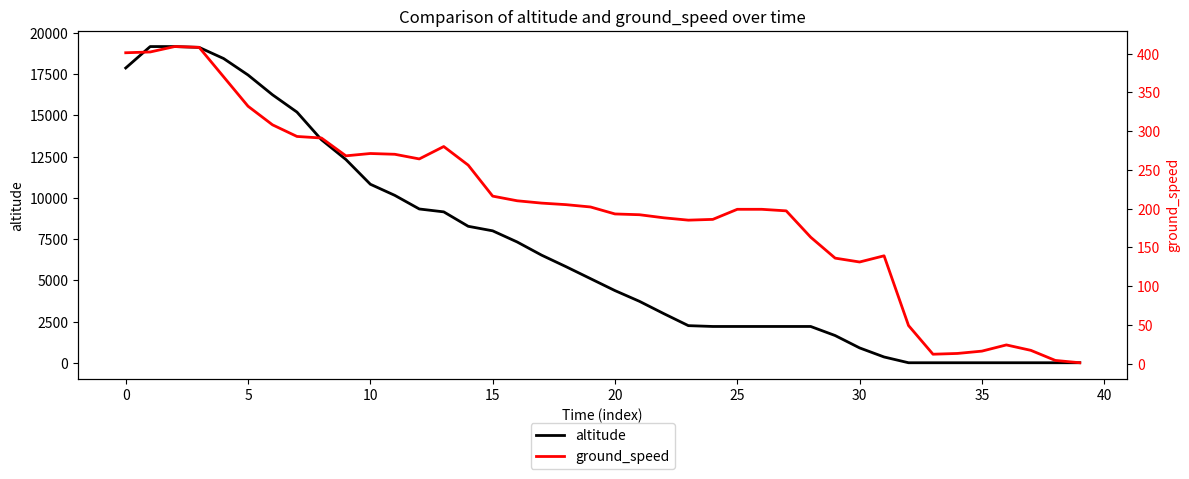

What are all the series names shown in the legend?

altitude, ground_speed